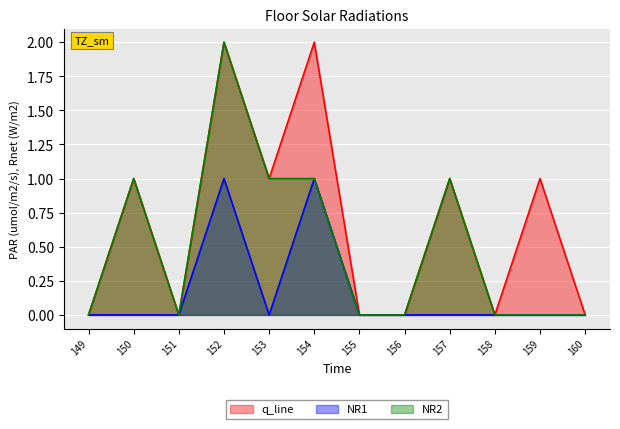

What is the value of the NR2 point at the 9th from the left?

1